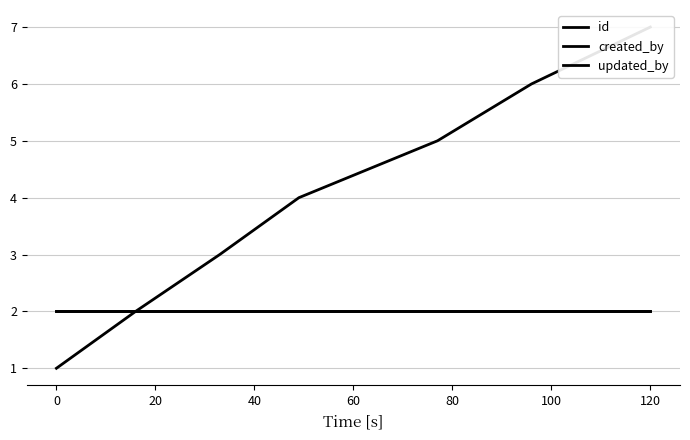

True or false: created_by has more than 2 interior local peaks.

False